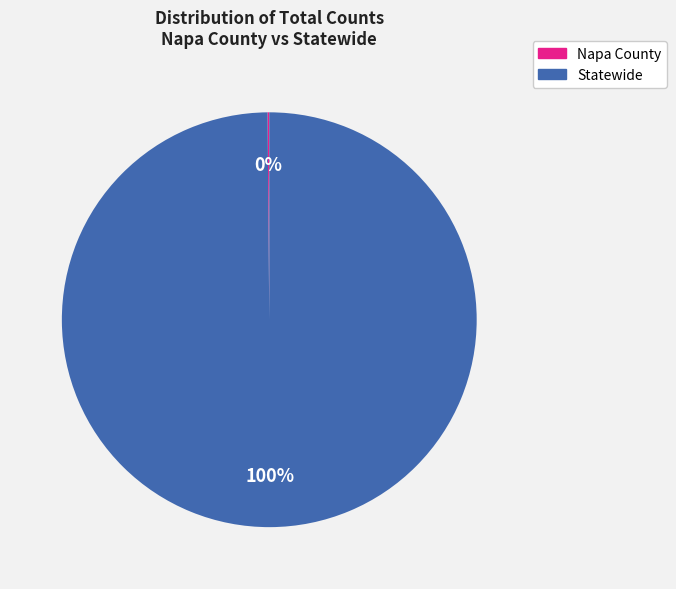

Which slice represents more than half of the pie?

Statewide